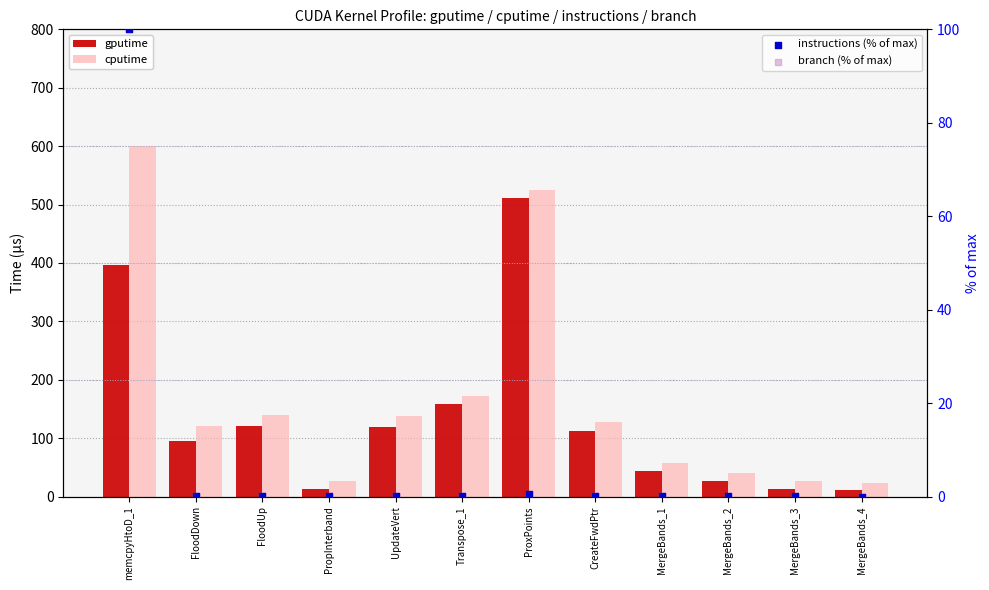

Is the value of branch (% of max) at FloodDown greater than the value of instructions (% of max) at Transpose_1?

No